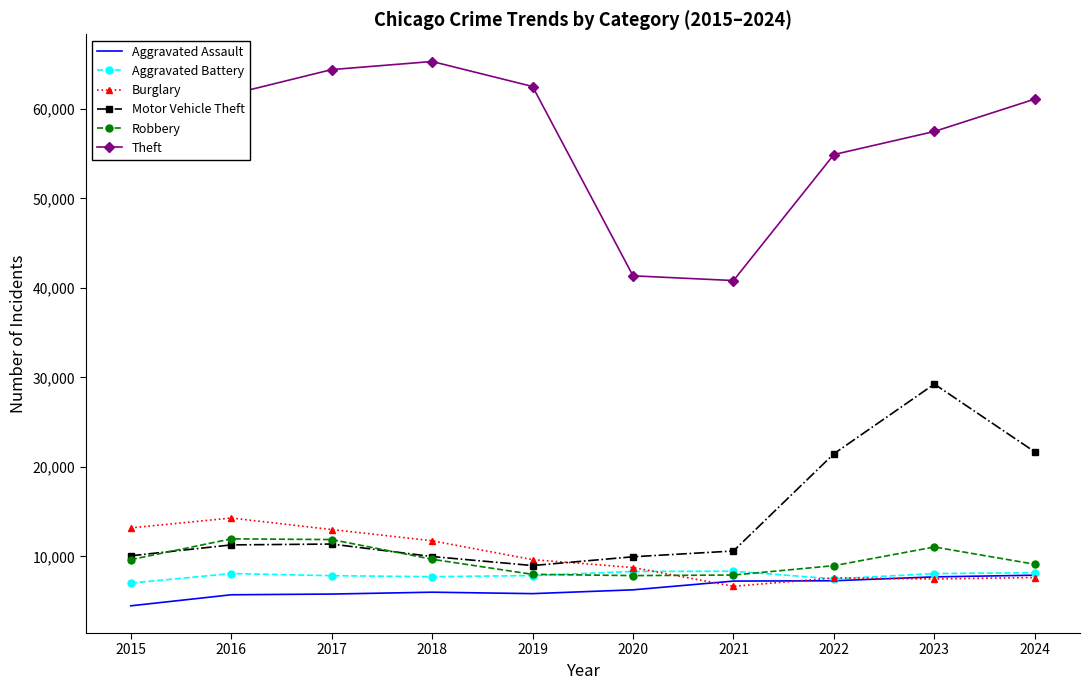

Which category has the lowest value across all series?

2015